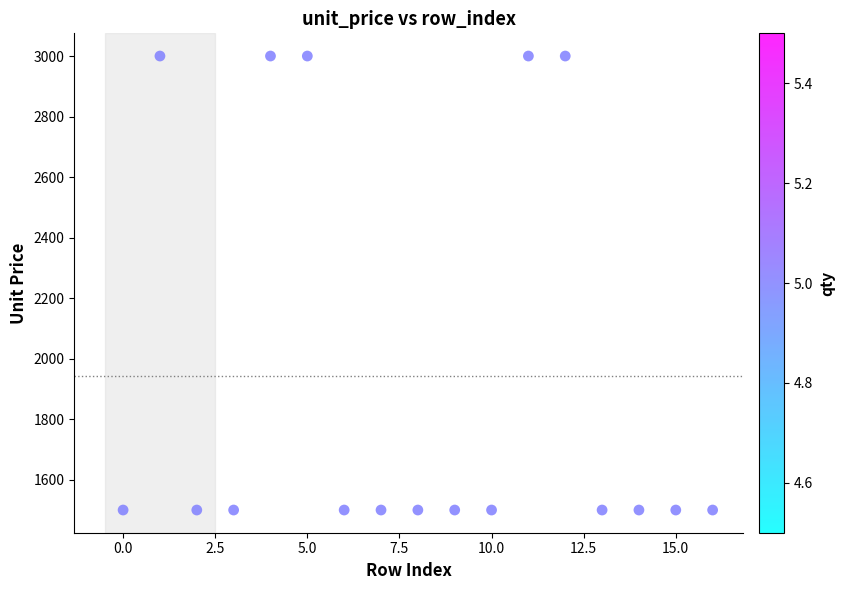

What is the range of Y values (max minus min)?

1500